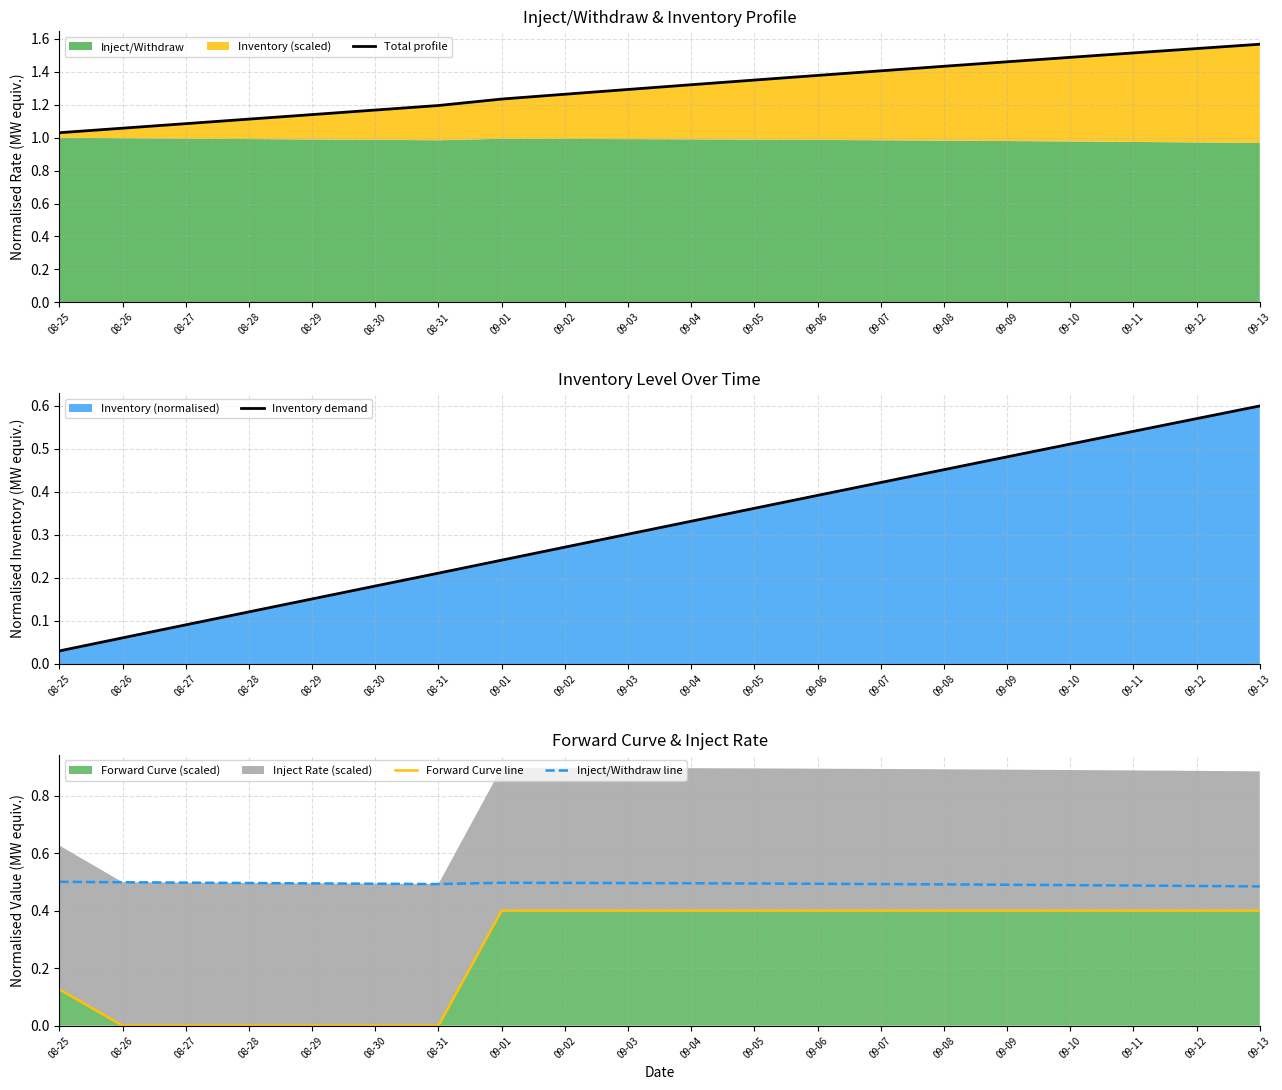

The Inject/Withdraw line series shows 0.5 at 09-03. True or false?

True